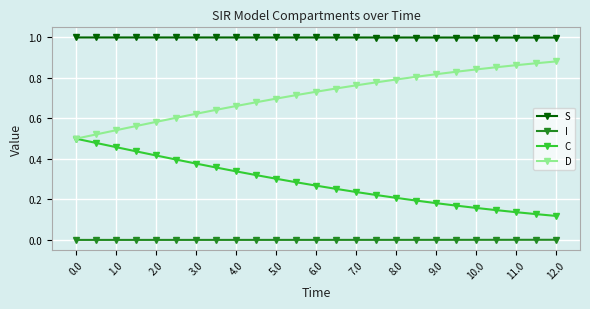

True or false: S and C cross at least once.

False